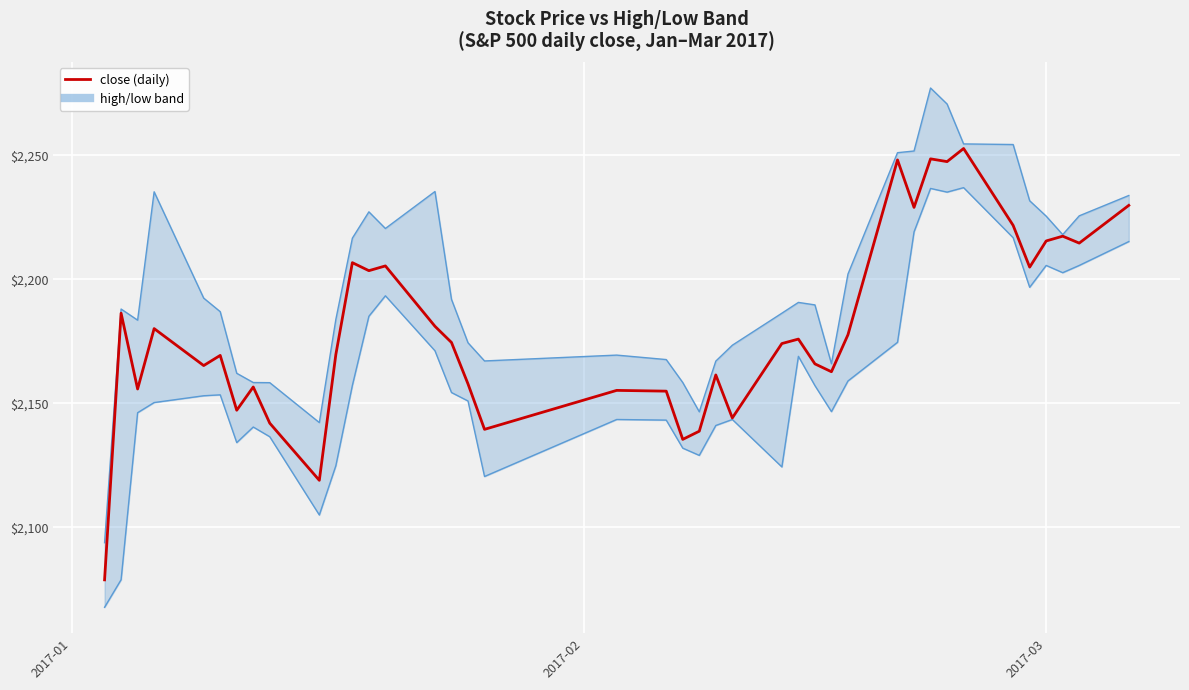

How many data points does each series have?

40